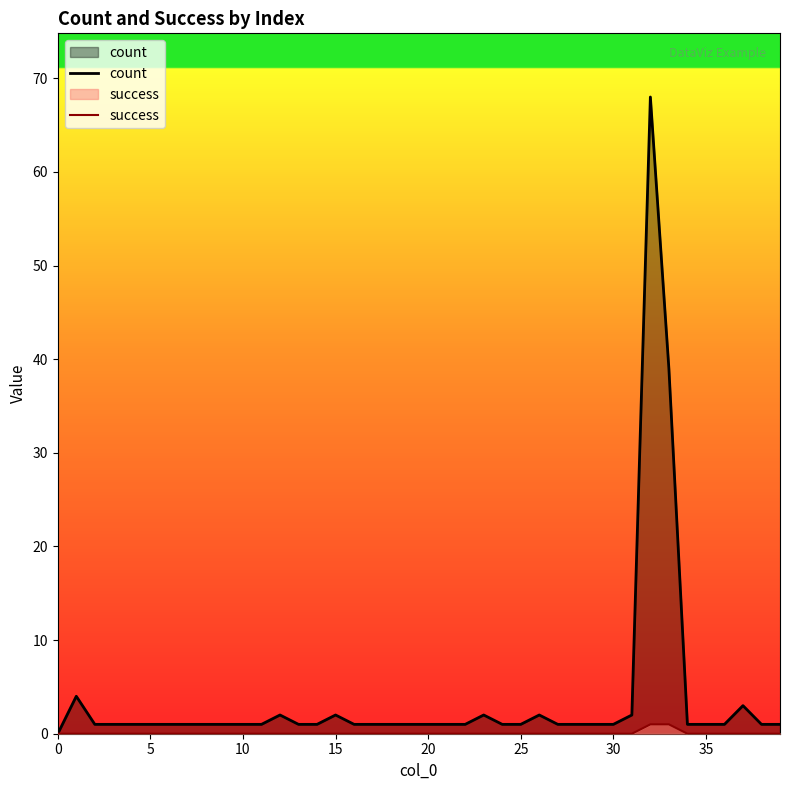

Is it true that success equals 0 at 30?

True